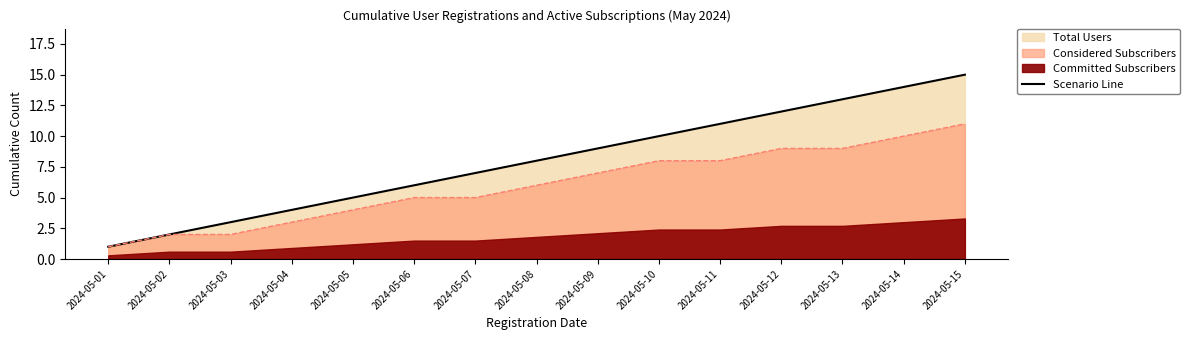

The value at 2024-05-06 is 6. True or false?

True